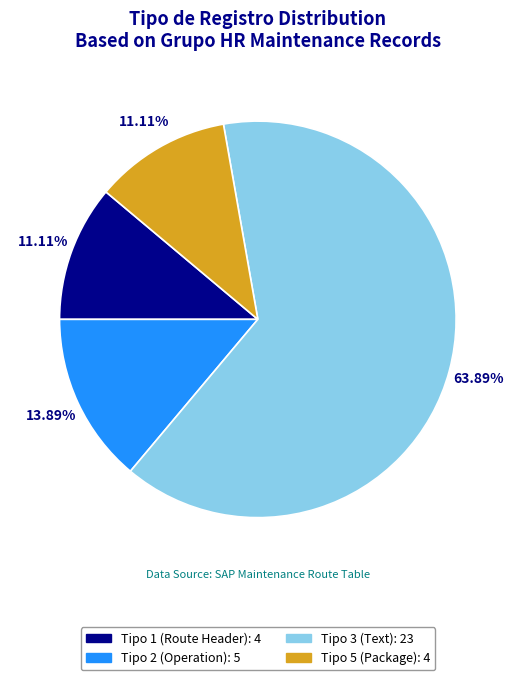

Is there any slice that represents more than half of the pie?

Yes